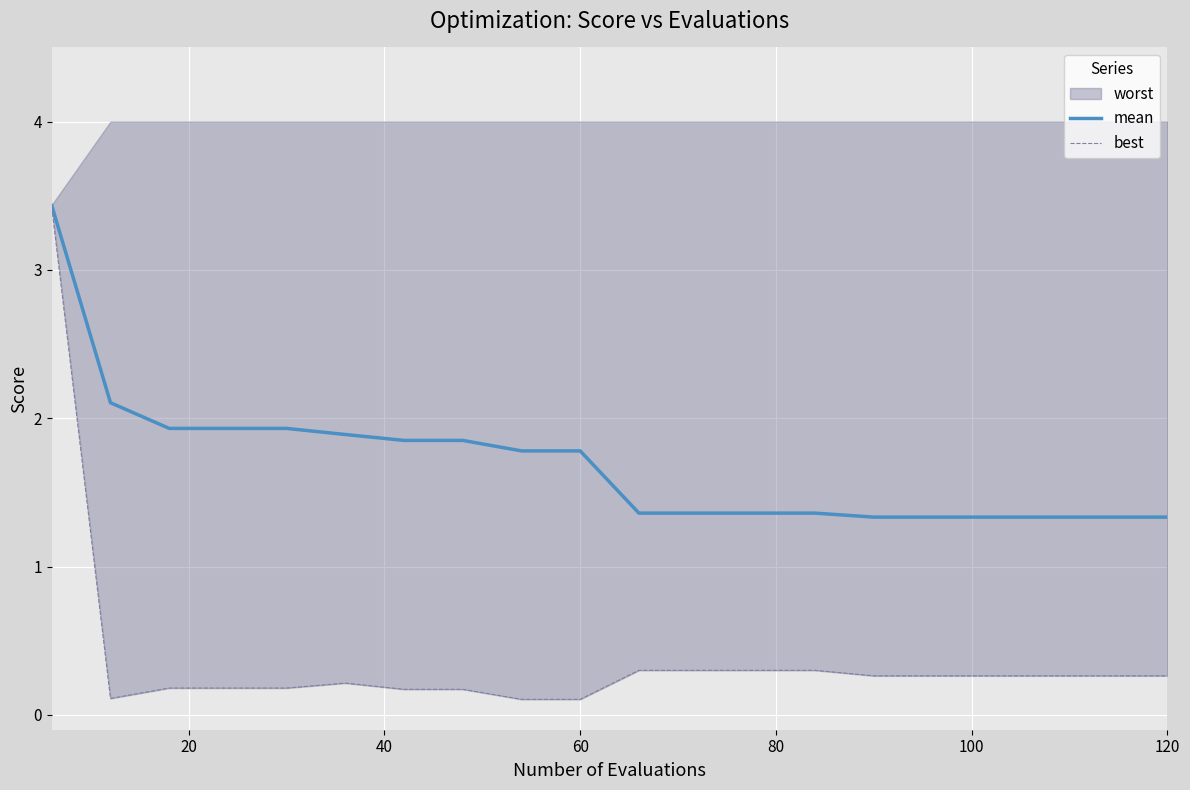

True or false: mean has a value of 2.7 at 60.

False